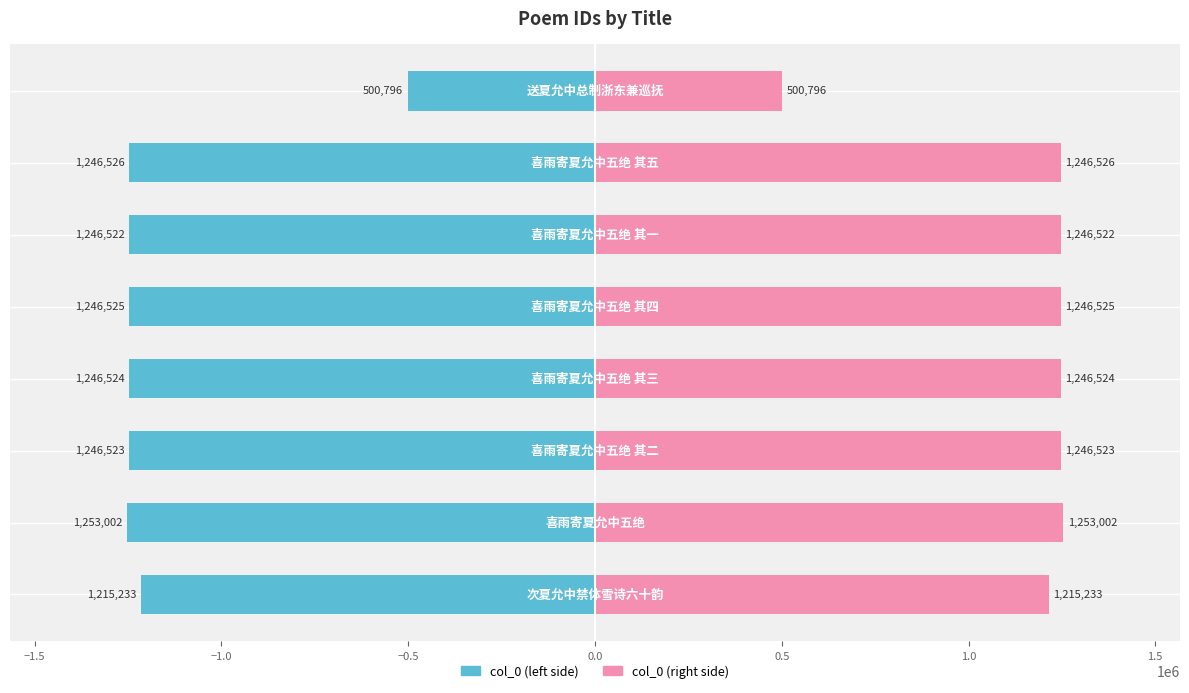

The value of col_0 (right) at 1.0 is 1246526. True or false?

True